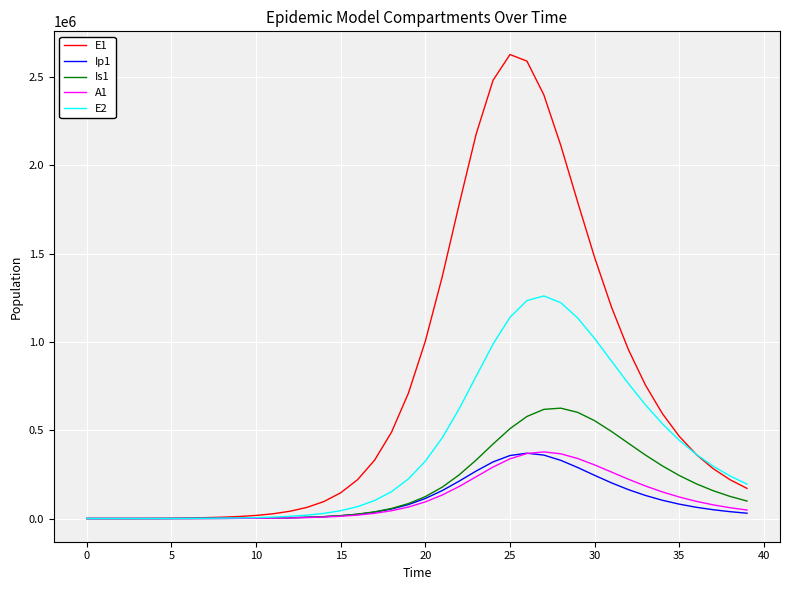

What is the greatest value displayed?

2627856.1